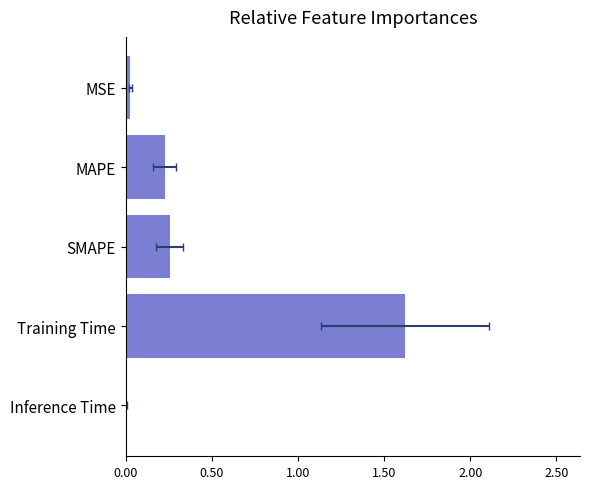

The chart shows a value of 0.0 at Inference Time. True or false?

True